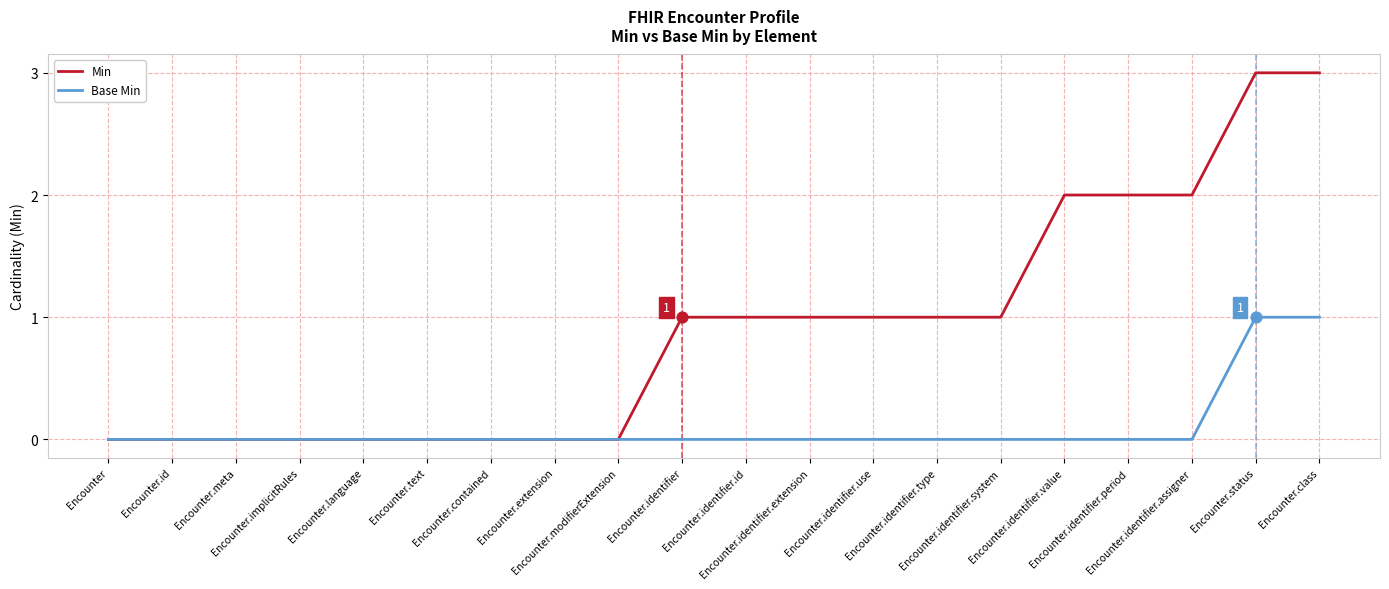

Which series has the largest total across all categories?

Min